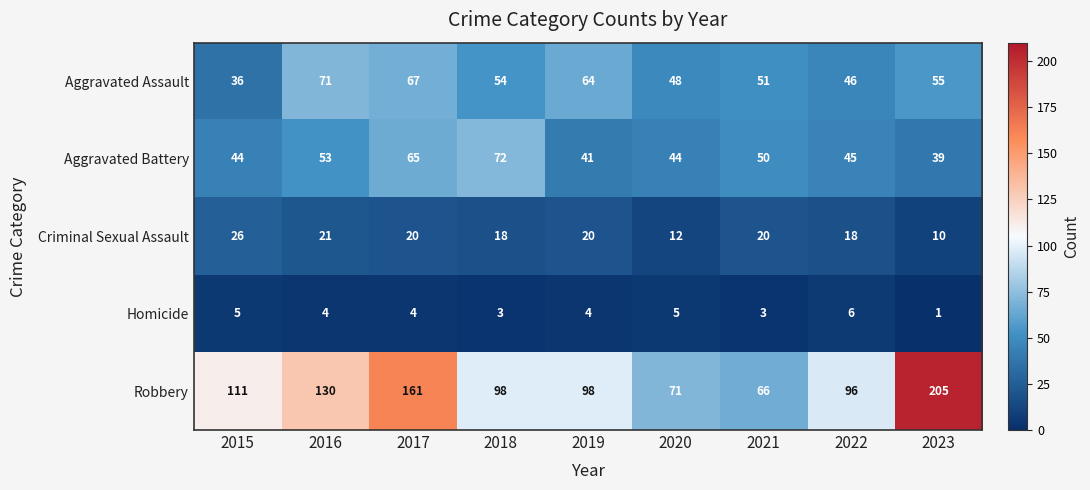

Read the Robbery value at 2018.

98